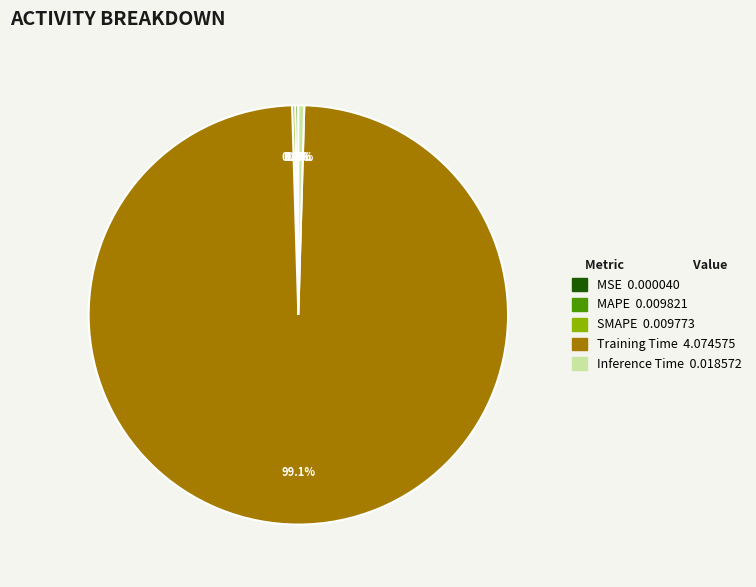

Does any single category account for the majority?

Yes